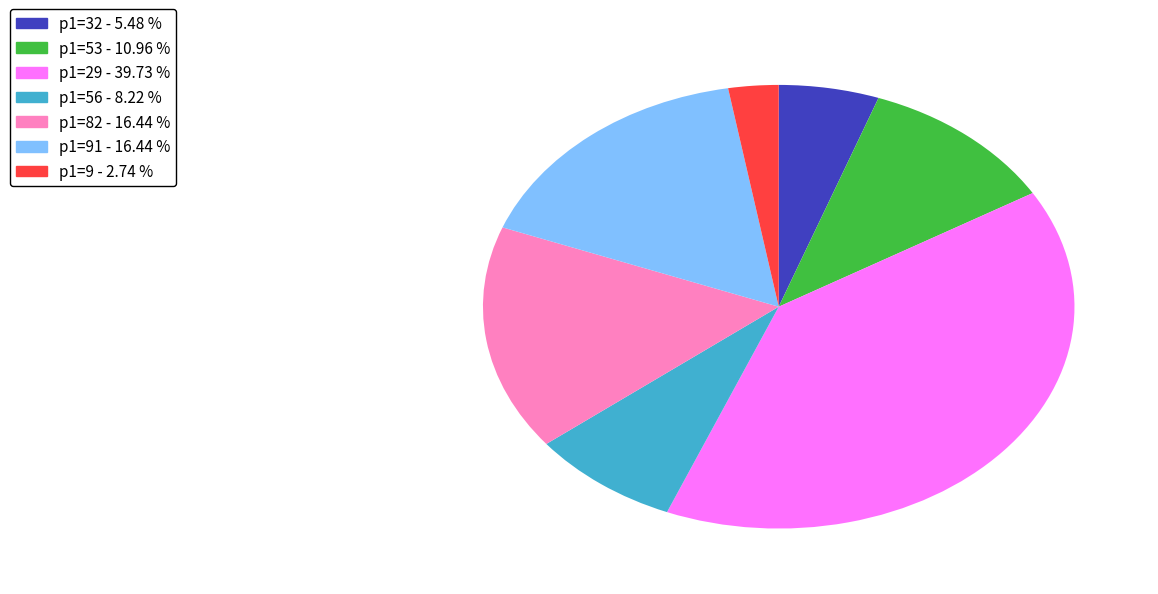

Does any single category account for the majority?

No